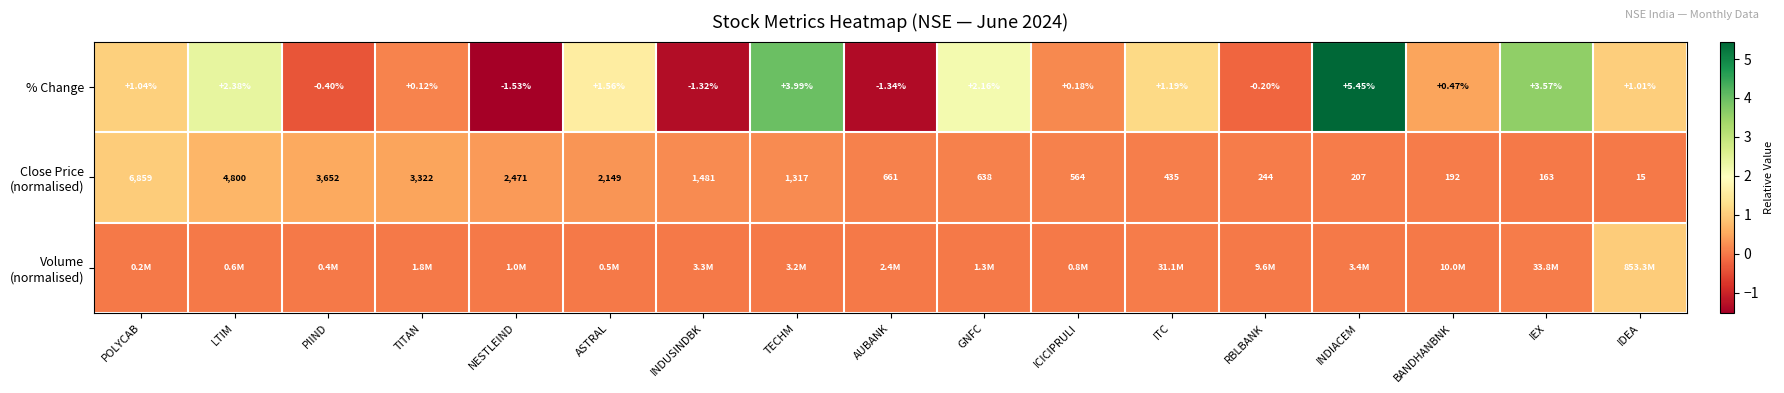

What is the average value of the % Change series?

1.1